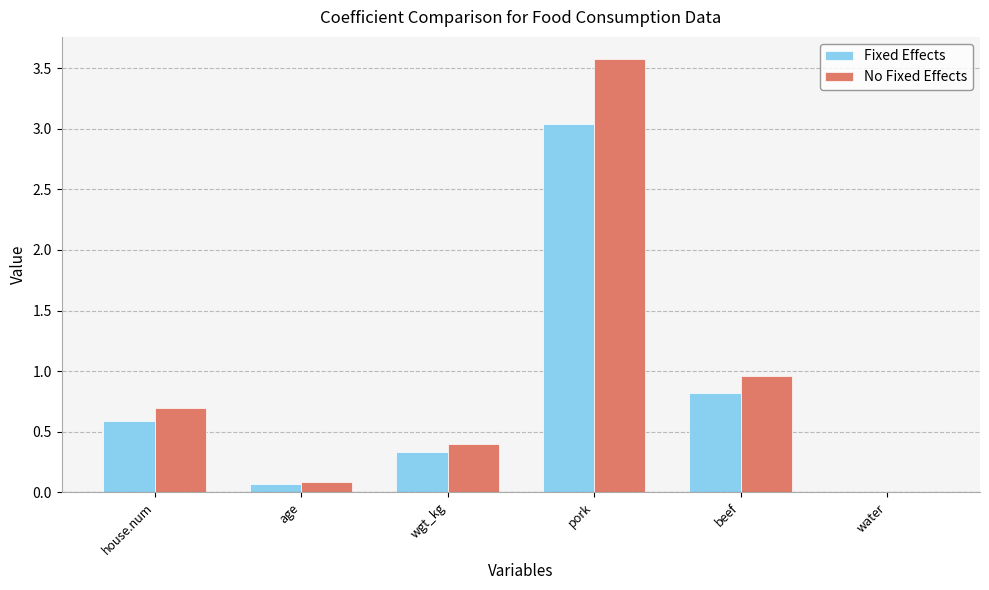

How many groups of bars are there?

6